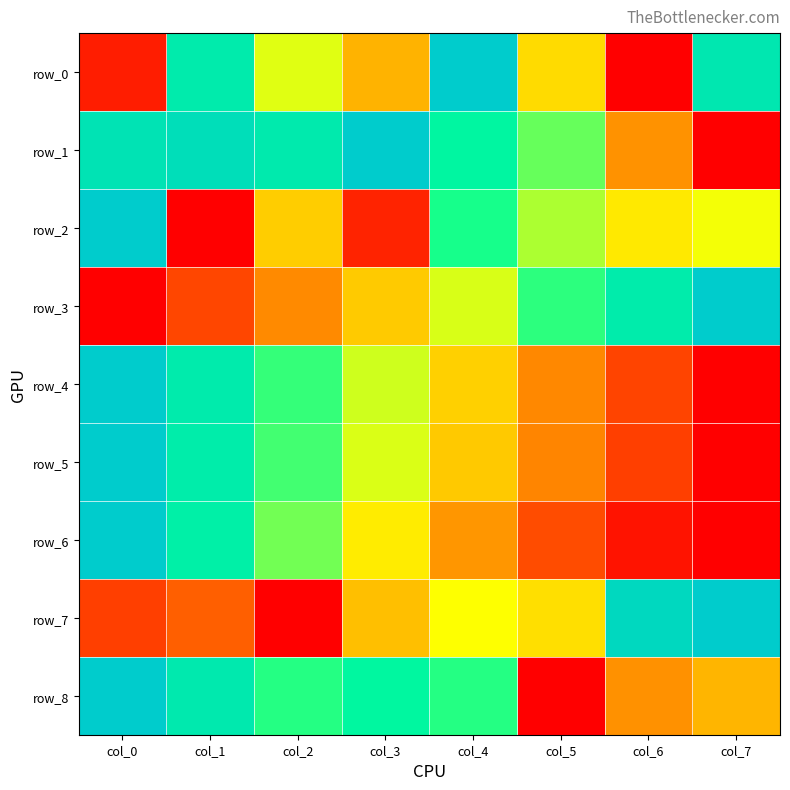

The row_0 series shows 0.1 at col_2. True or false?

False